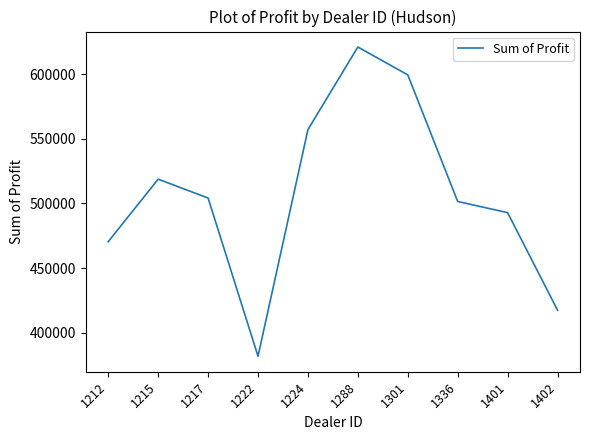

Approximately how many times larger is the value at 1215 compared to 1401?

1.1